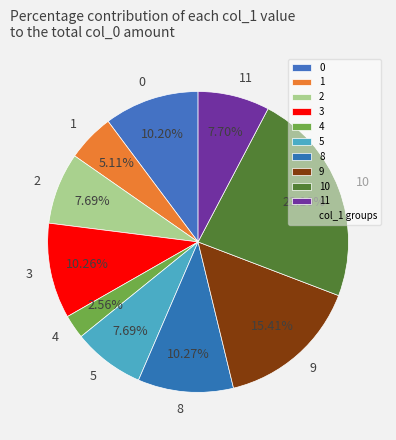

Approximately how many times larger is the value at 2 compared to 8?

0.7